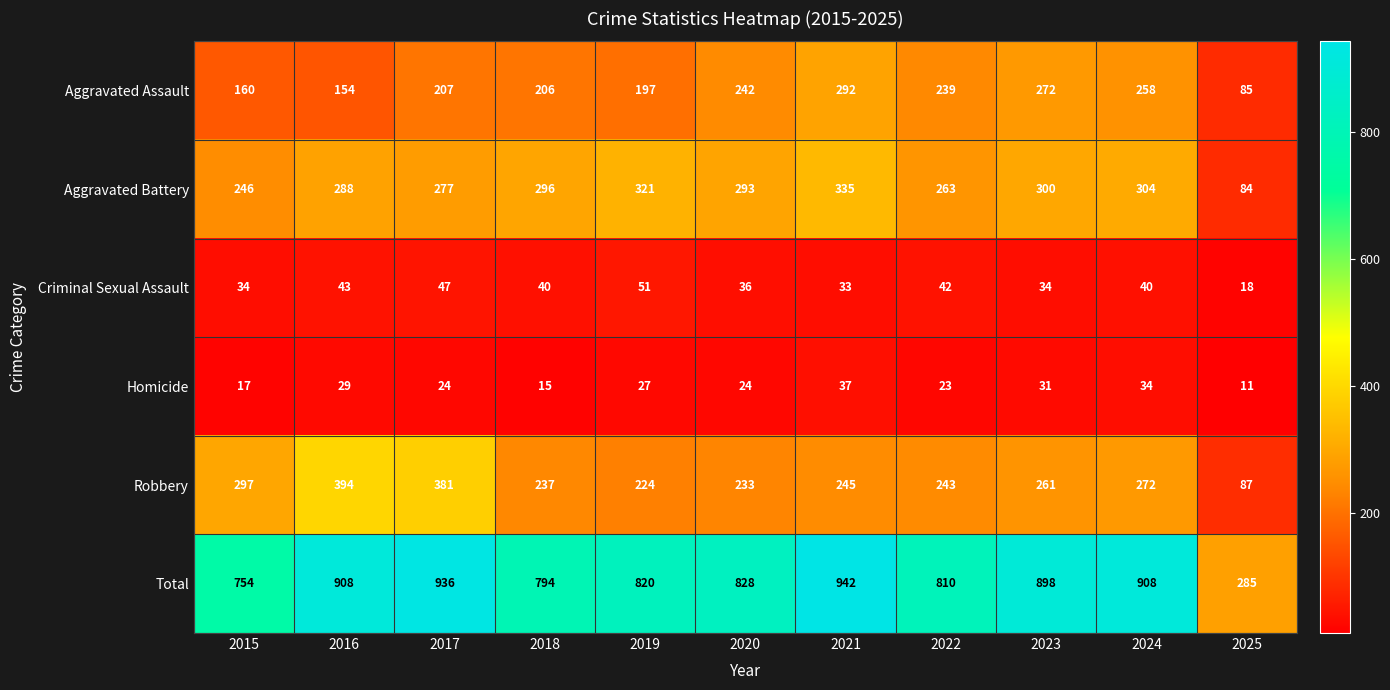

Rank the series at 2022 from highest to lowest value.

Total, Aggravated Battery, Robbery, Aggravated Assault, Criminal Sexual Assault, Homicide